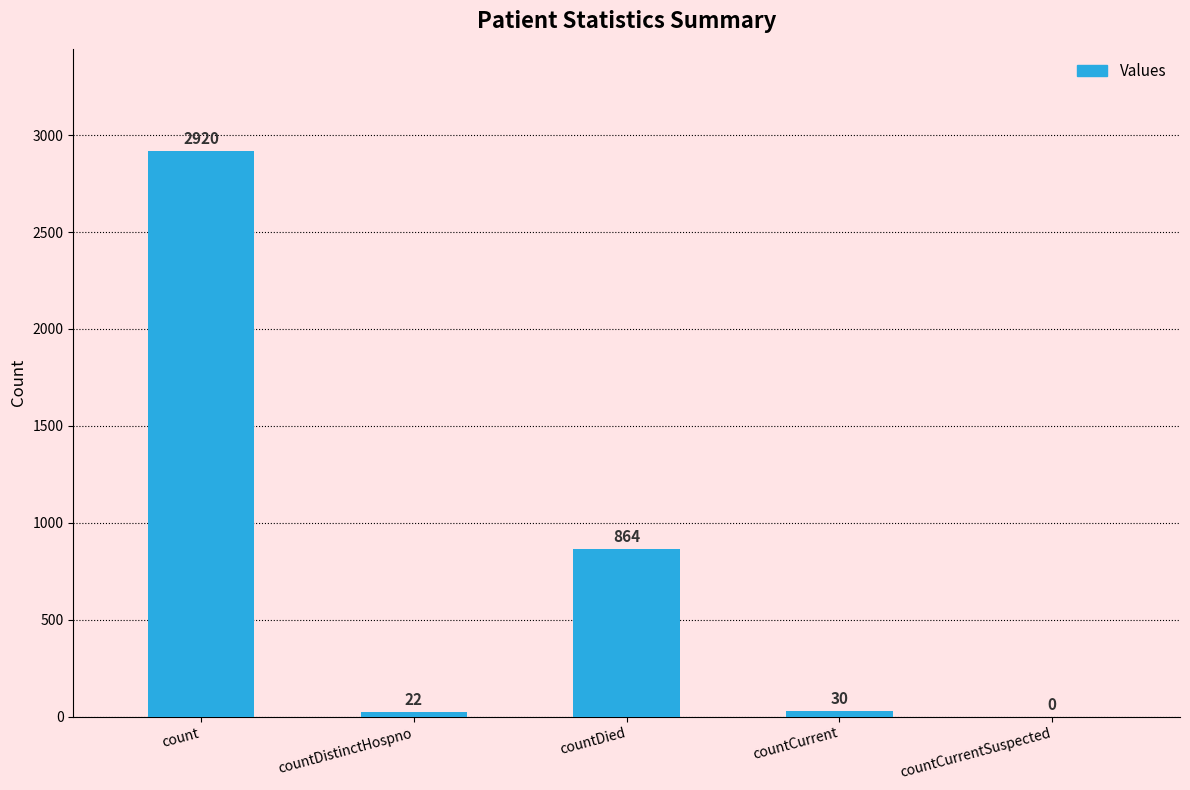

What is the greatest value displayed?

2920